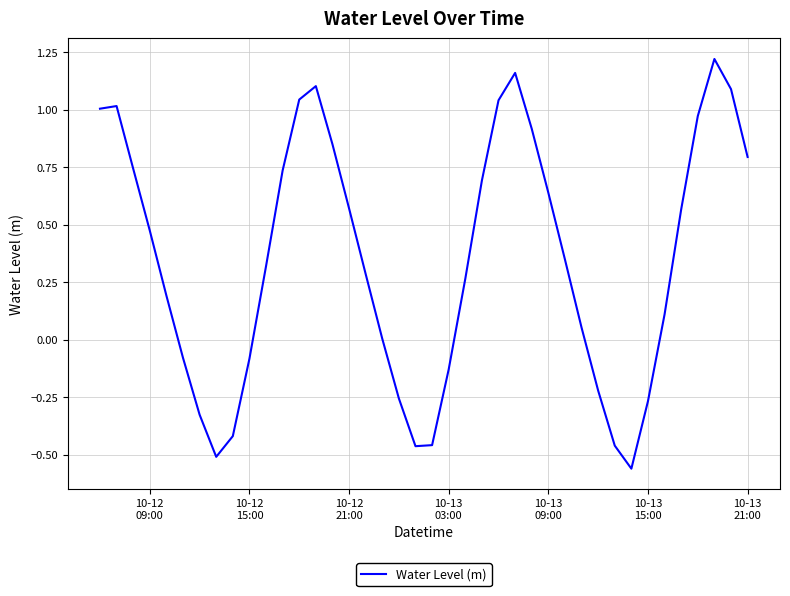

Is this an area chart (filled region under the line)?

No